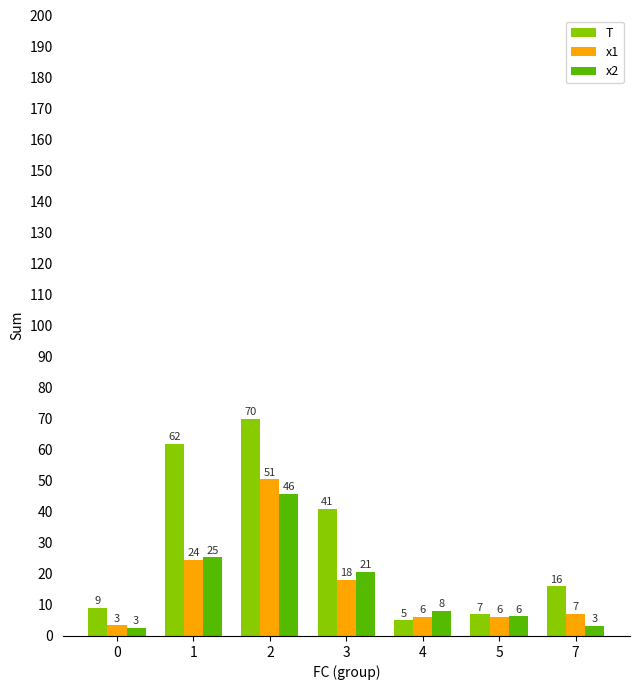

At 0, list the series in order from largest to smallest.

T, x1, x2